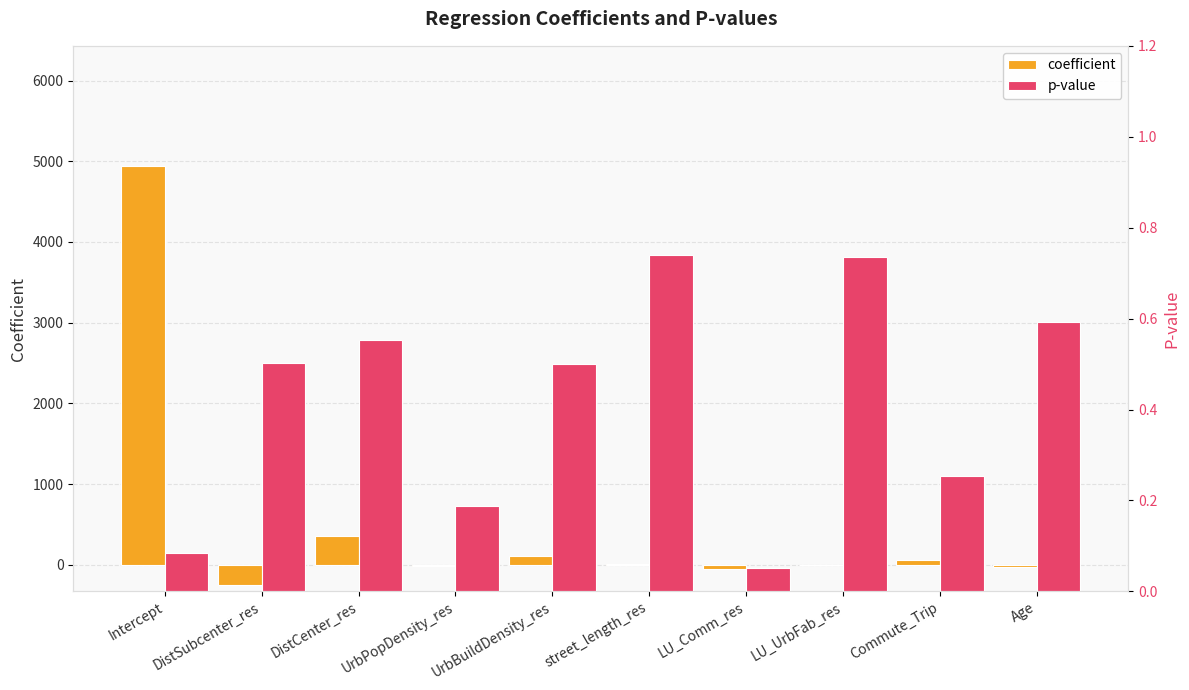

The p-value series shows 0.4 at Commute_Trip. True or false?

False